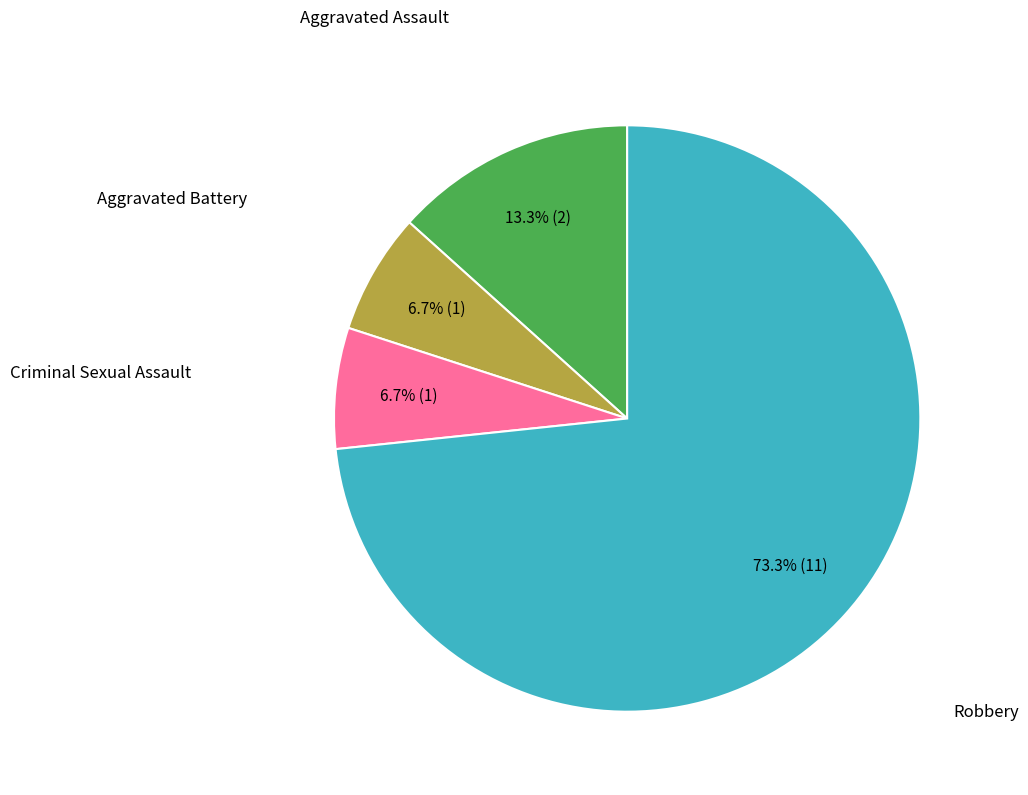

Does any single category account for the majority?

Yes